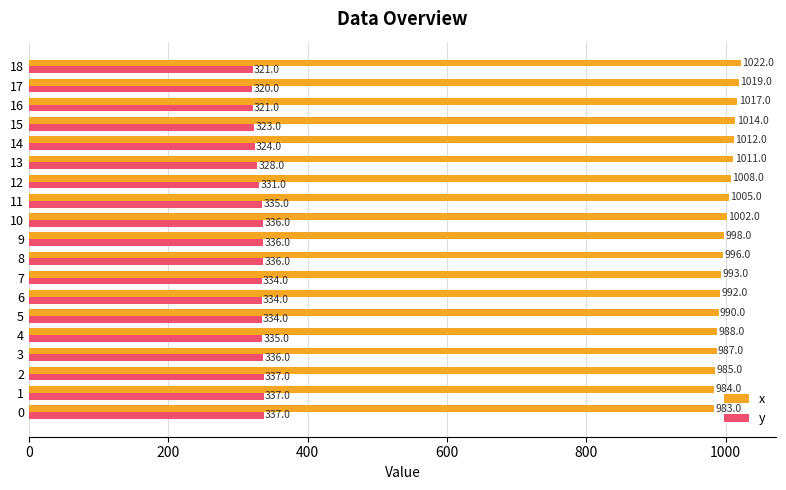

What is the difference between the maximum and minimum values in the y series?

17